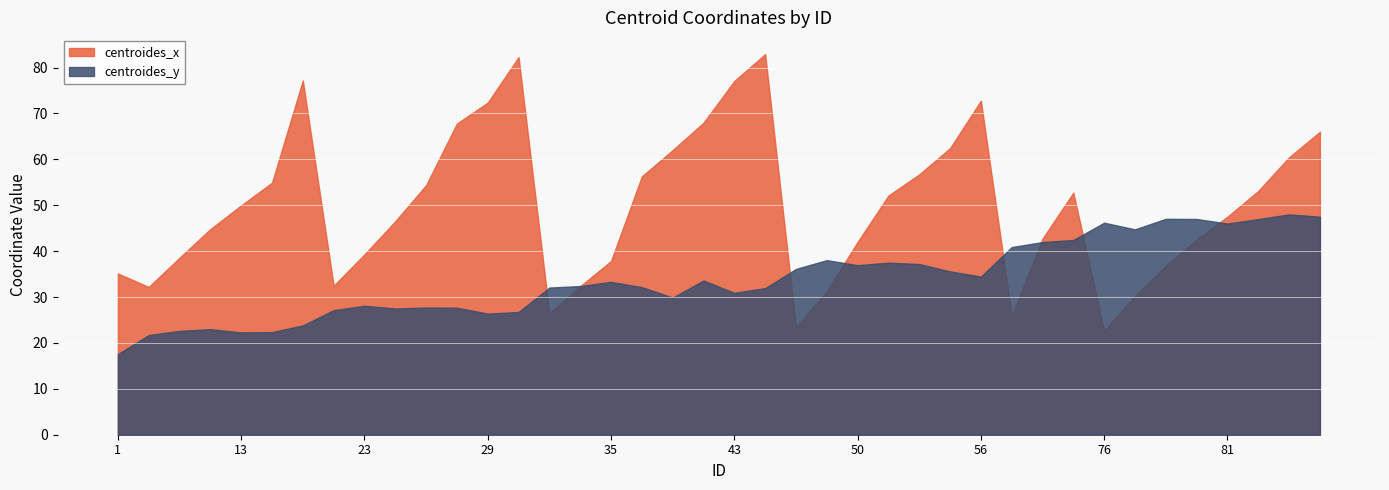

What is the sum of all centroides_x values?

1992.0